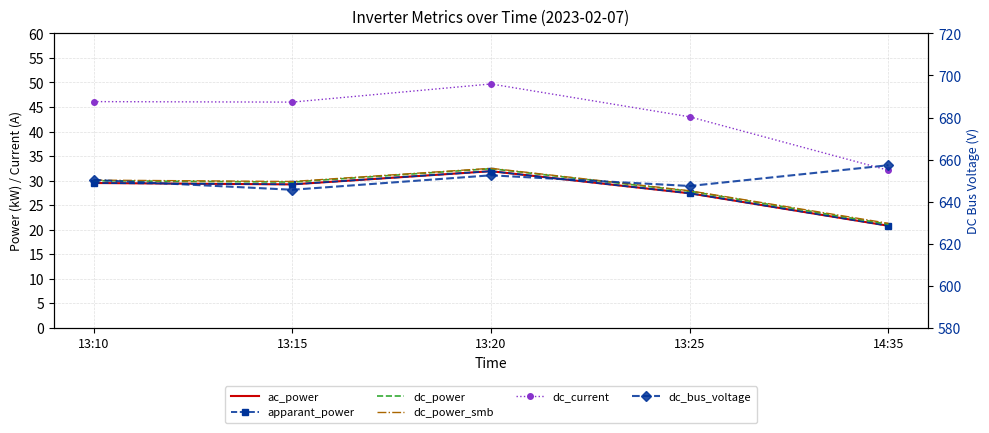

What are all the series names shown in the legend?

ac_power, apparant_power, dc_power, dc_power_smb, dc_current, dc_bus_voltage